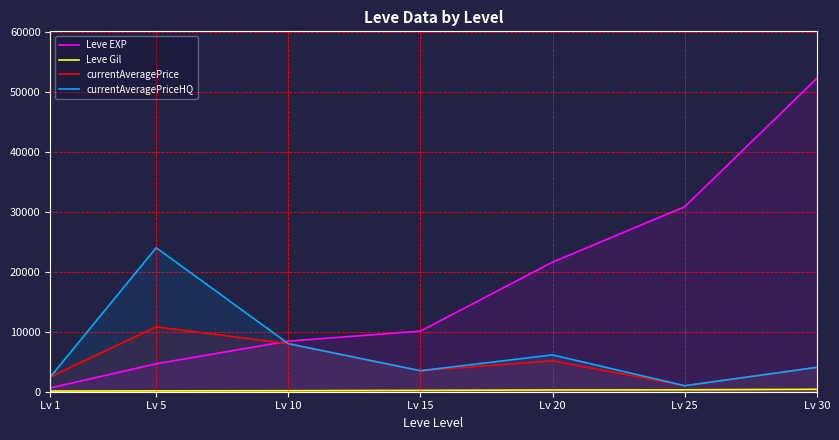

What is the value of the currentAveragePriceHQ point at the 7th from the left?

4059